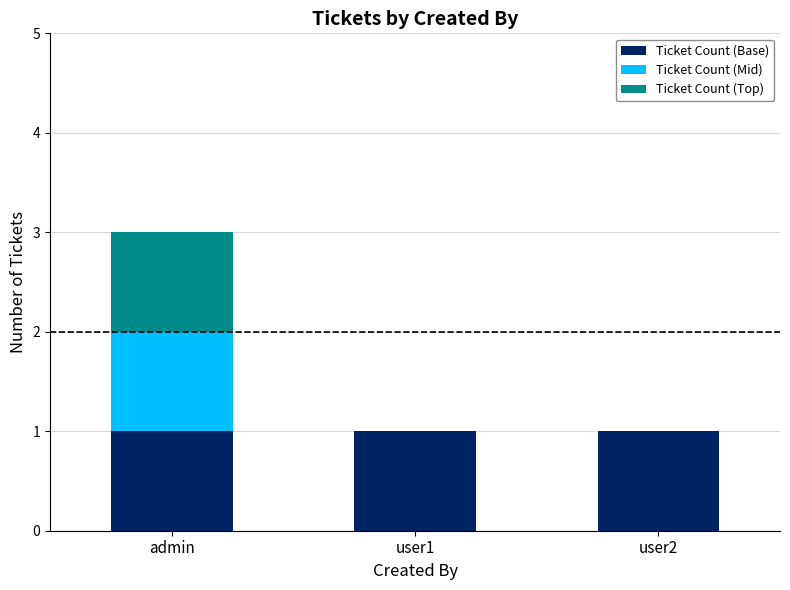

At which category is the sum across all series the highest?

admin